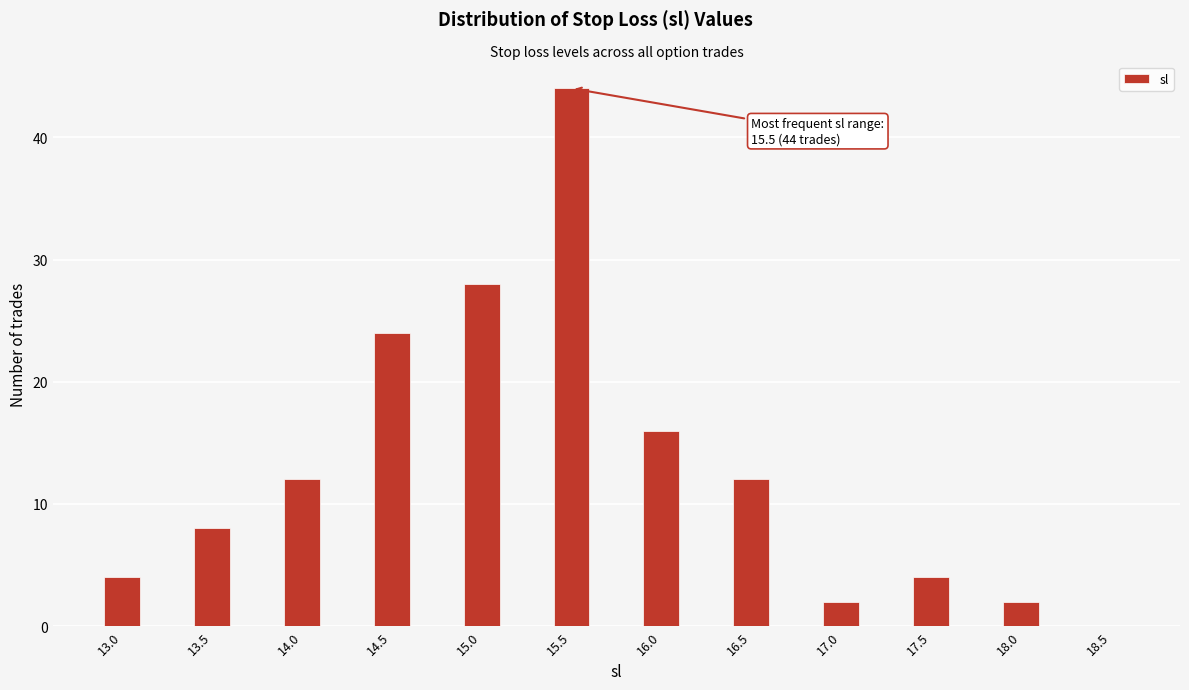

Reading right to left, list all the values displayed in this chart.

18.5=0	18.0=2	17.5=4	17.0=2	16.5=12	16.0=16	15.5=44	15.0=28	14.5=24	14.0=12	13.5=8	13.0=4